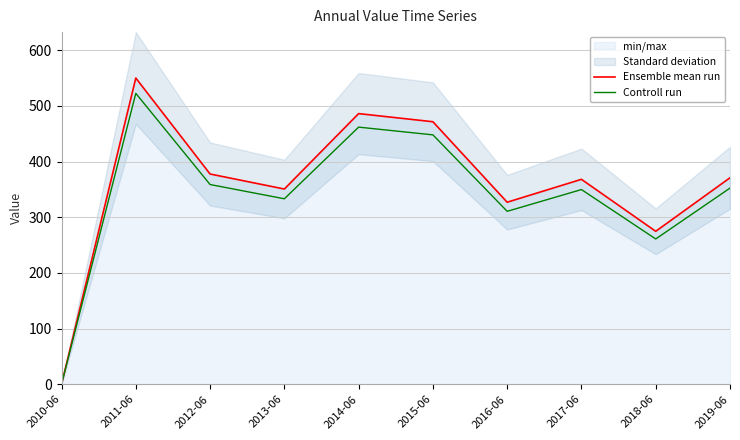

Where is the first local maximum for Ensemble mean run?

2011-06